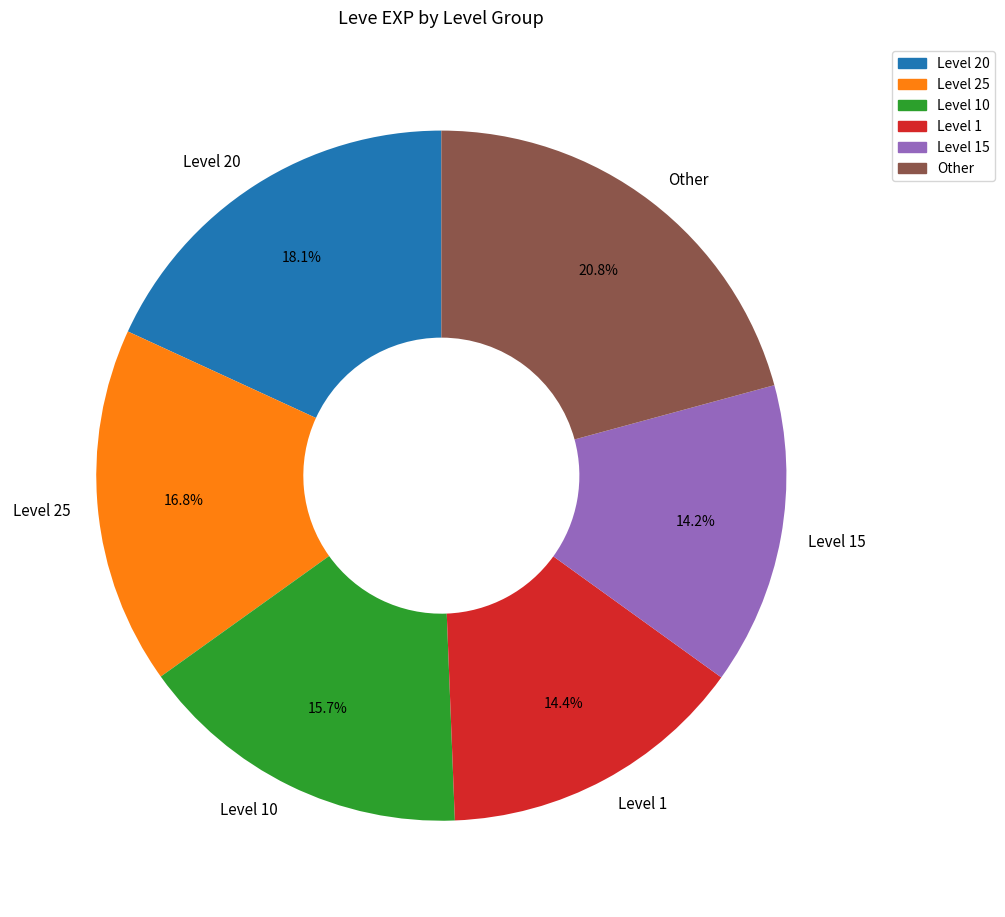

Which category has the biggest portion of the pie?

Other